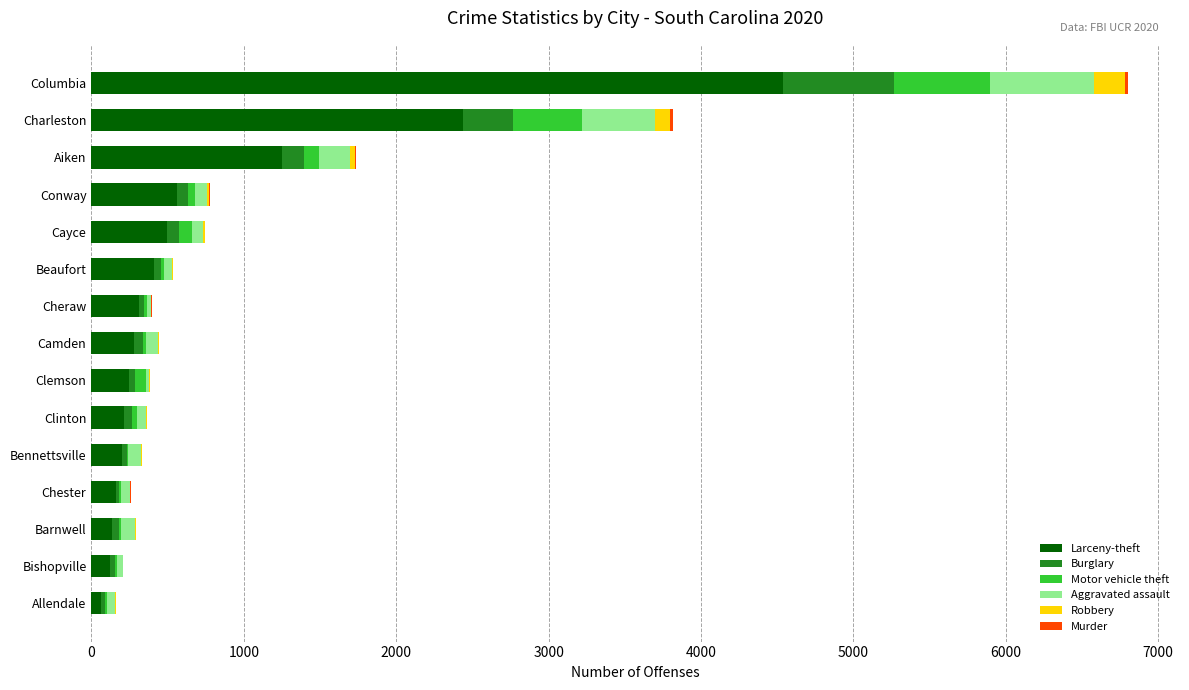

At which category is the sum across all series the highest?

Columbia